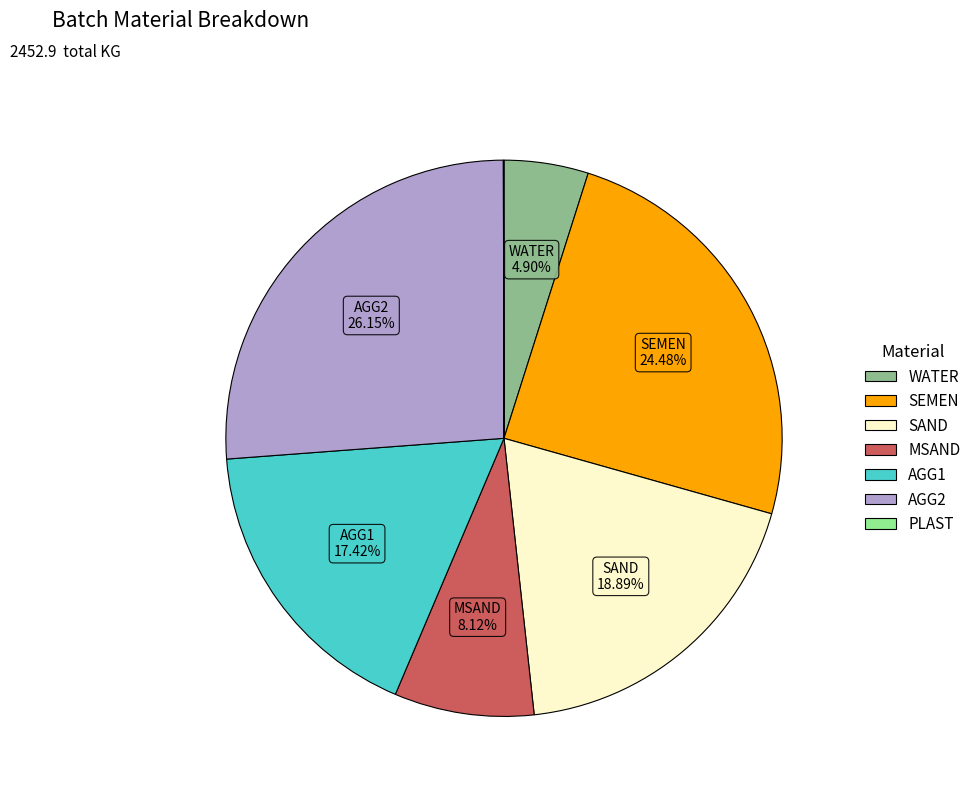

To the nearest percent, what is the difference between the WATER and MSAND slice percentages?

3%